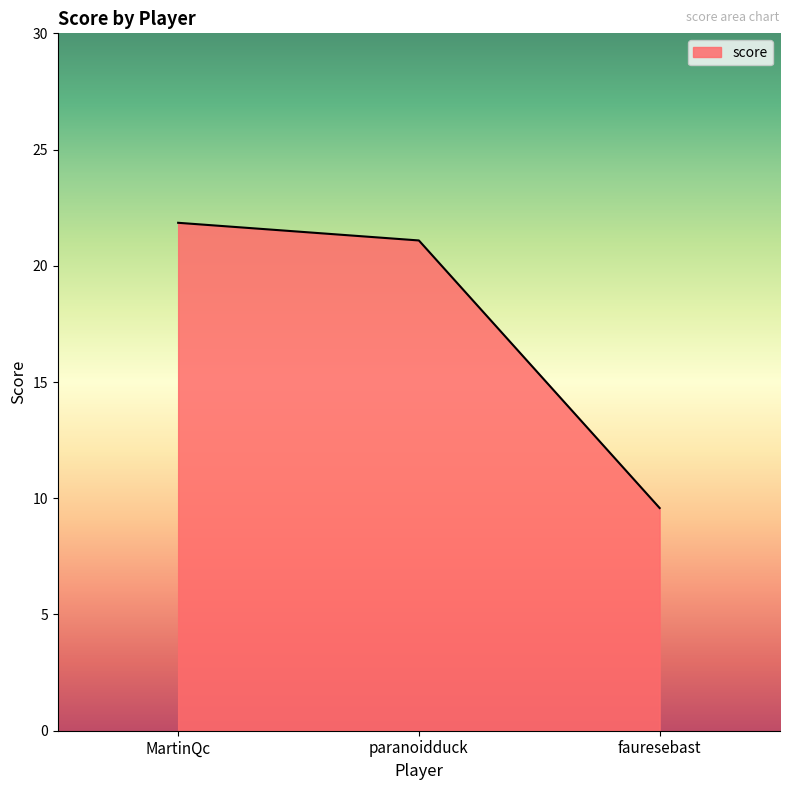

Reading left to right, list all the values displayed in this chart.

MartinQc=21.9	paranoidduck=21.1	fauresebast=9.6